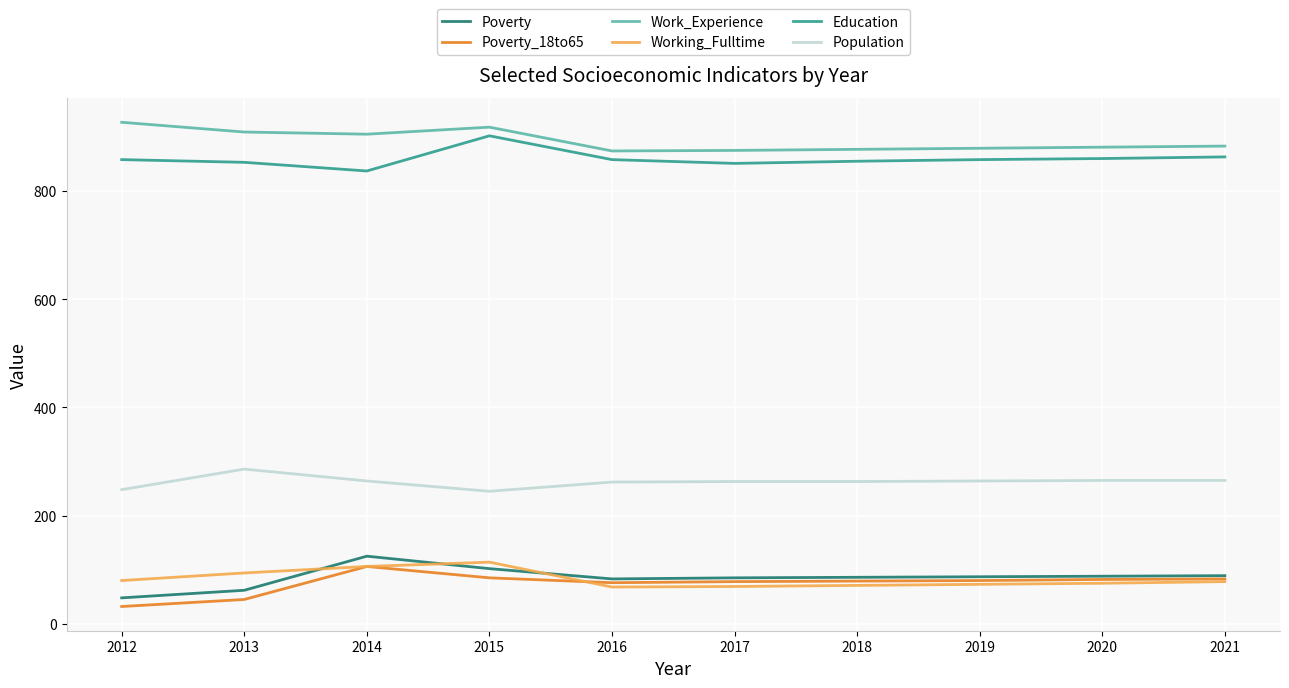

True or false: Working_Fulltime and Work_Experience cross at least once.

False